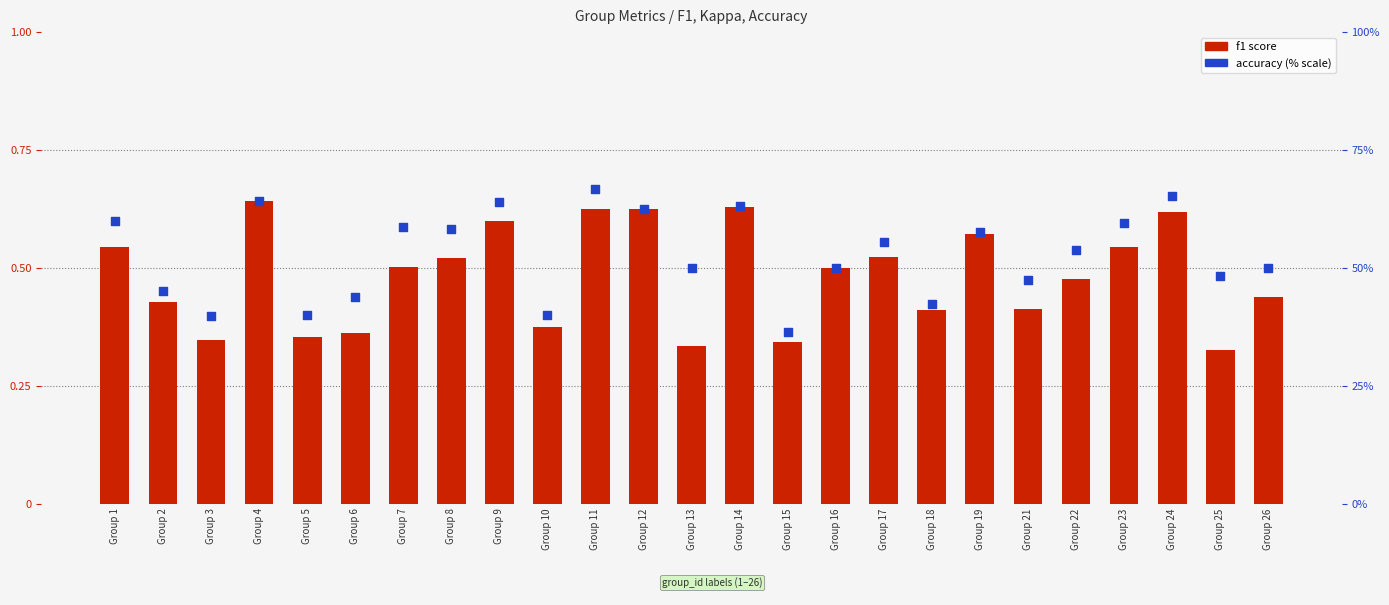

What is the total value across all series at Group 25?

48.6